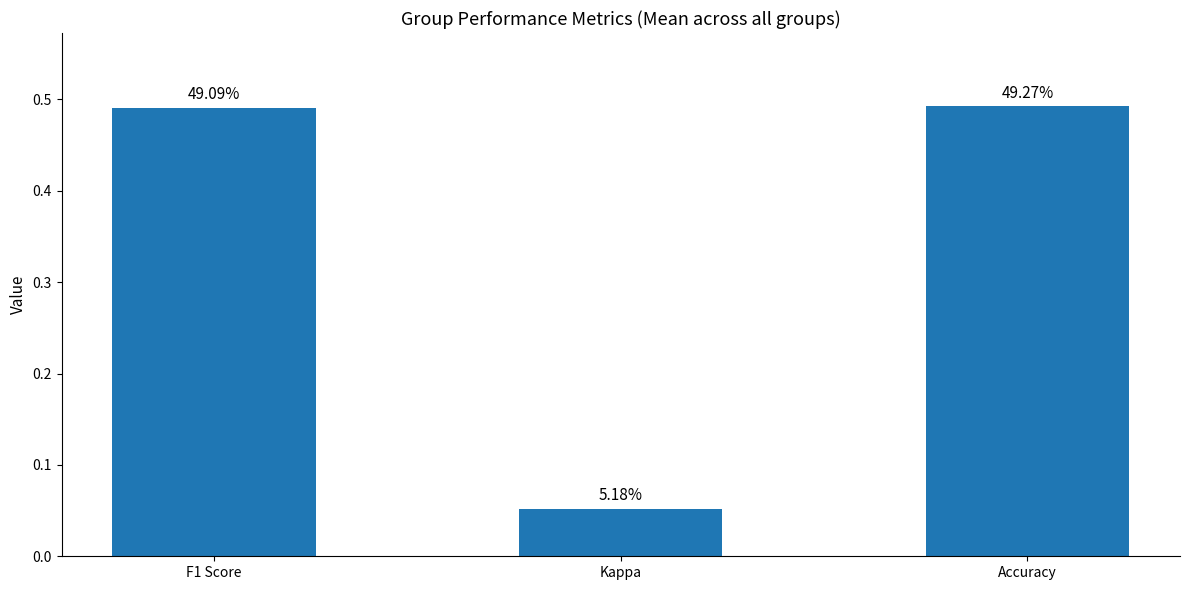

Which category has the lowest value across all series?

Kappa